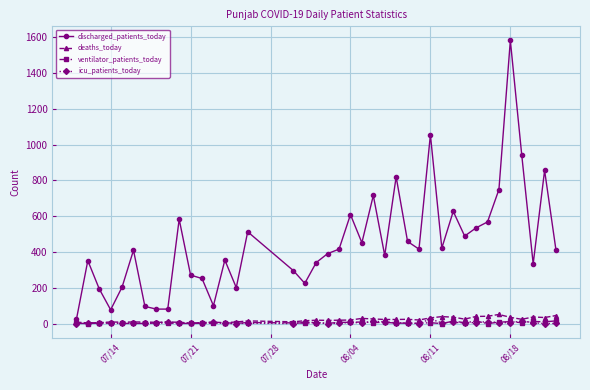

Which series has the largest total across all categories?

discharged_patients_today